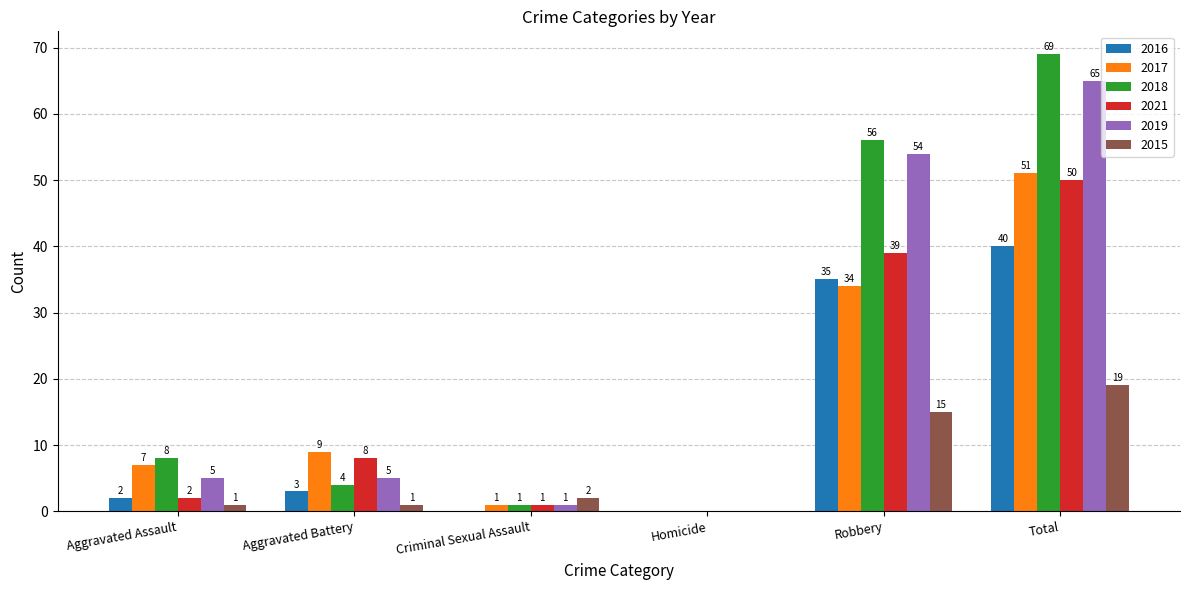

What is the sum of the 2017 values at Robbery and Aggravated Assault?

41